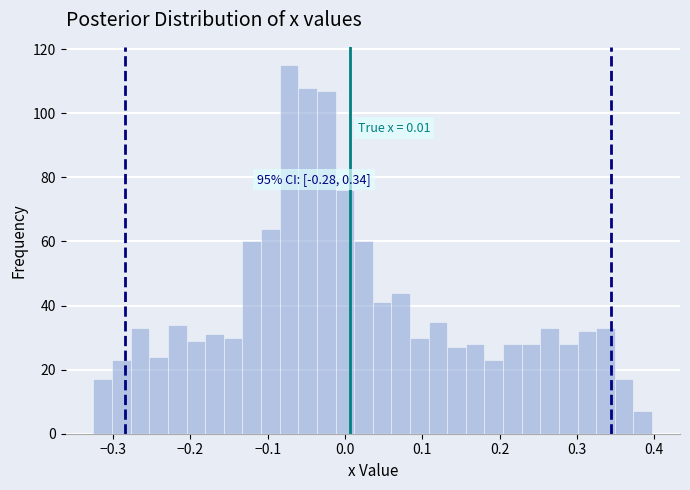

Read against the x-axis, roughly where is the centre of the tallest bar?

-0.07